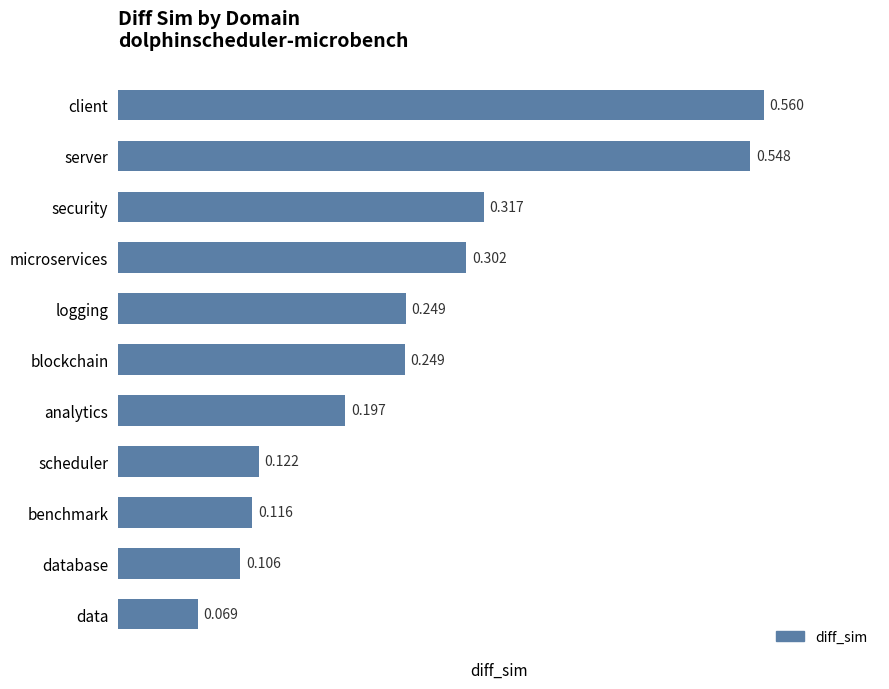

How many values are between 0 and 1?

11